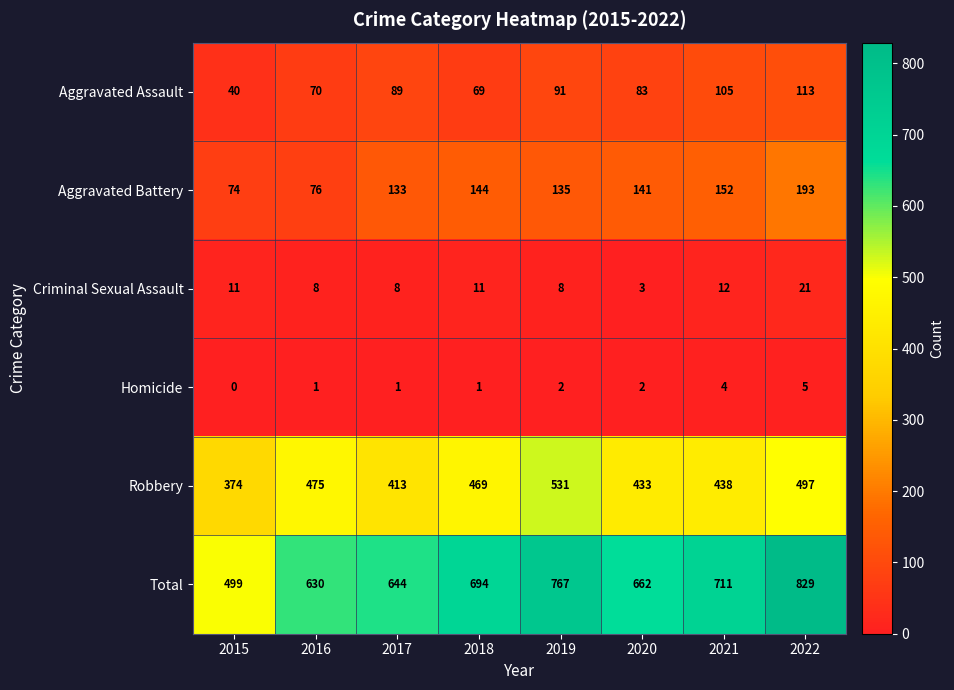

The Homicide series shows 1 at 2016. True or false?

True